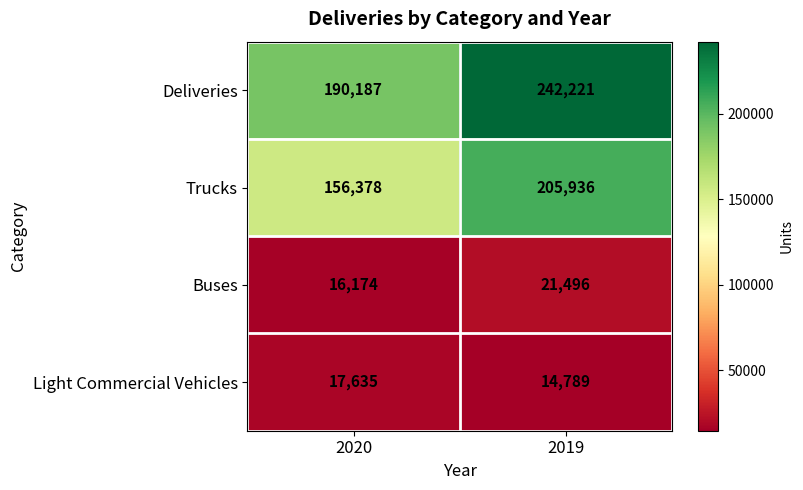

Where is Deliveries nearest to the value 216204?

2020